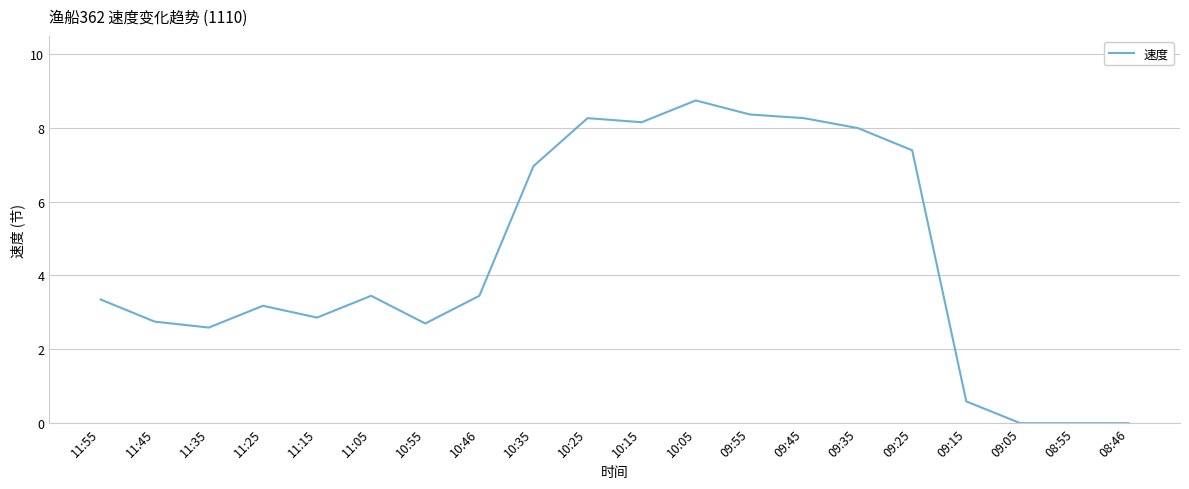

What is the change in value from 10:05 to 09:05?

-8.7